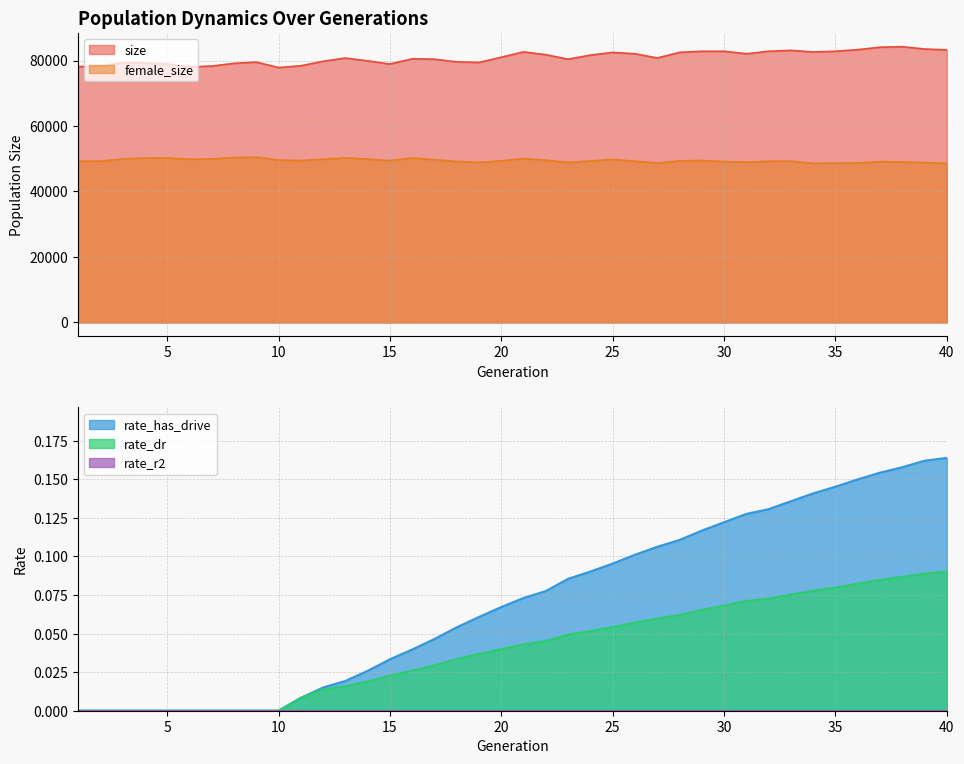

At how many categories does at least one series exceed 38915?

40